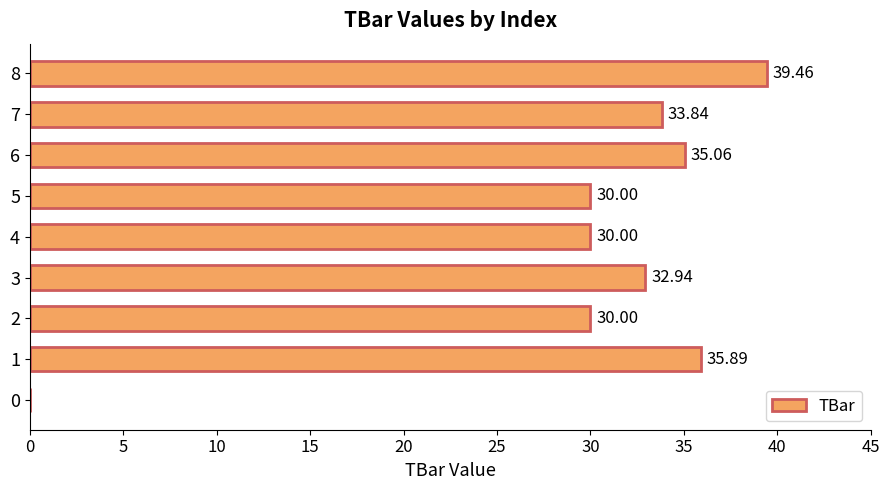

What is the sum of all values?

267.2